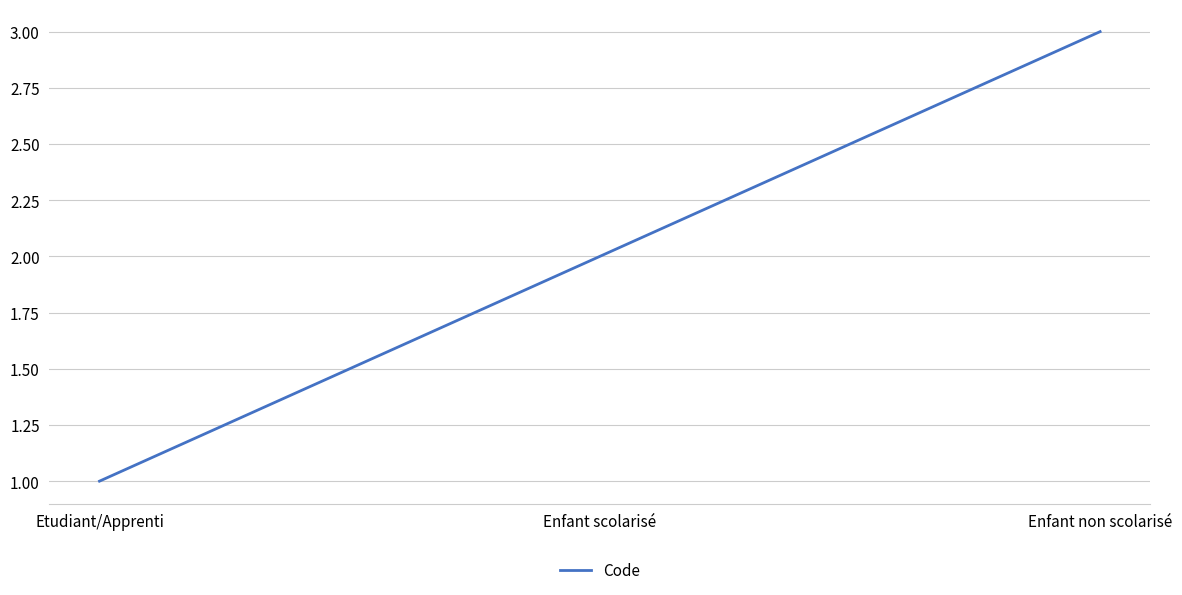

At which category does the chart reach its peak across all series?

Enfant non scolarisé